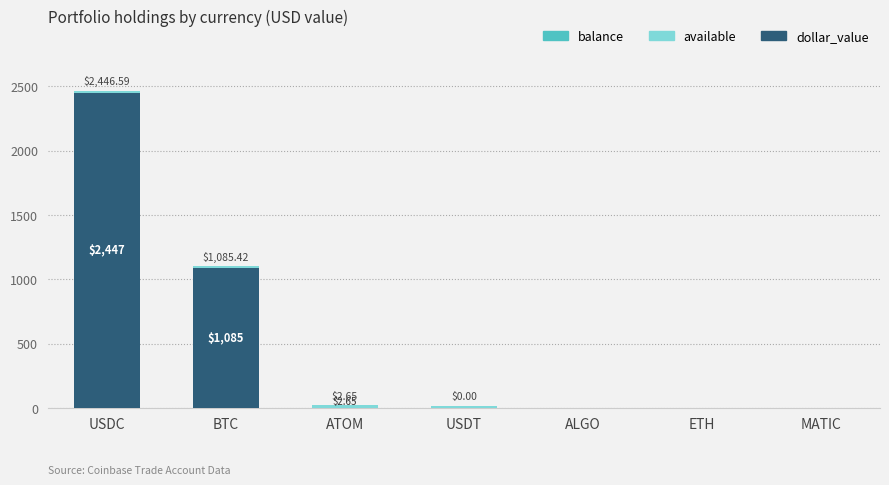

At which category is the sum across all series the highest?

USDC